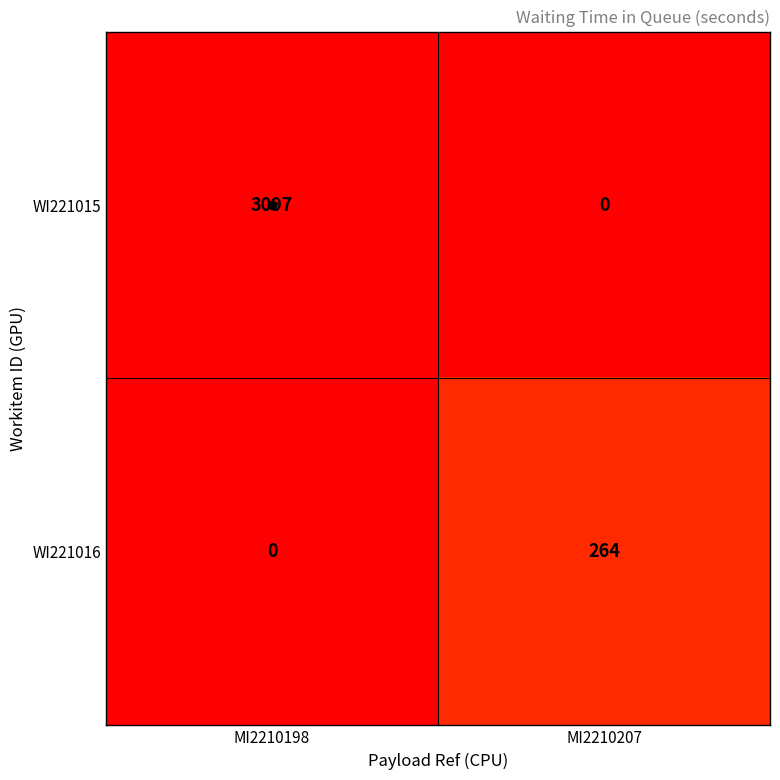

Where is WI221016 nearest to the value 132?

MI2210198